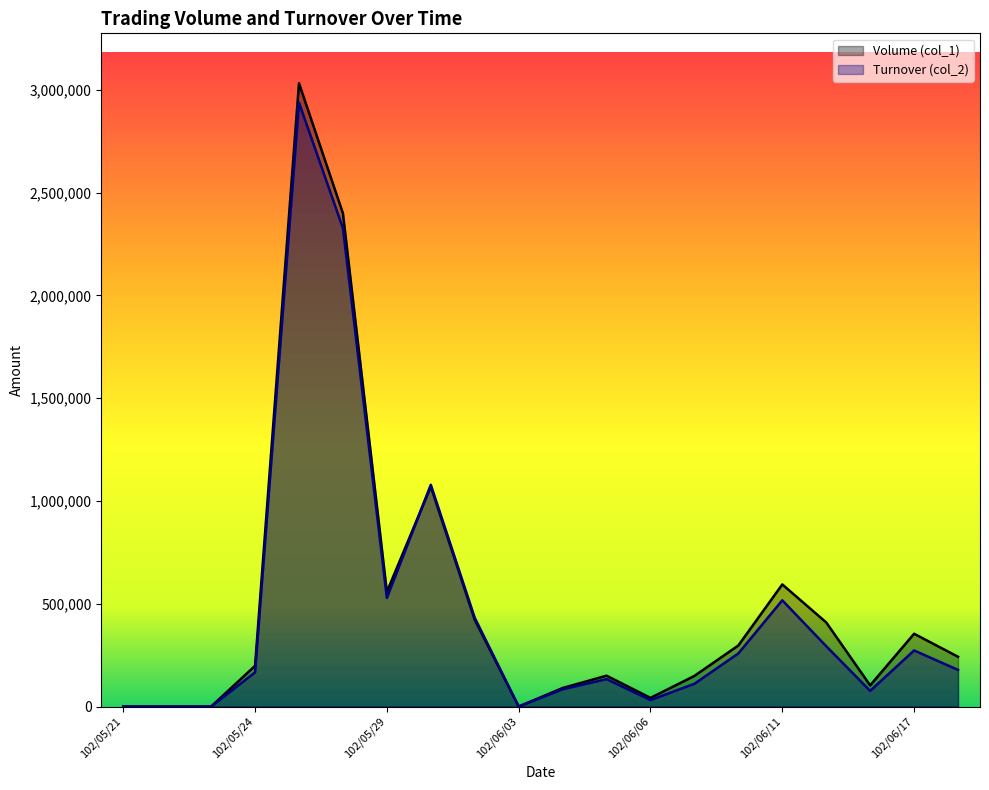

The Volume (col_1) series shows 84835 at 102/05/24. True or false?

False